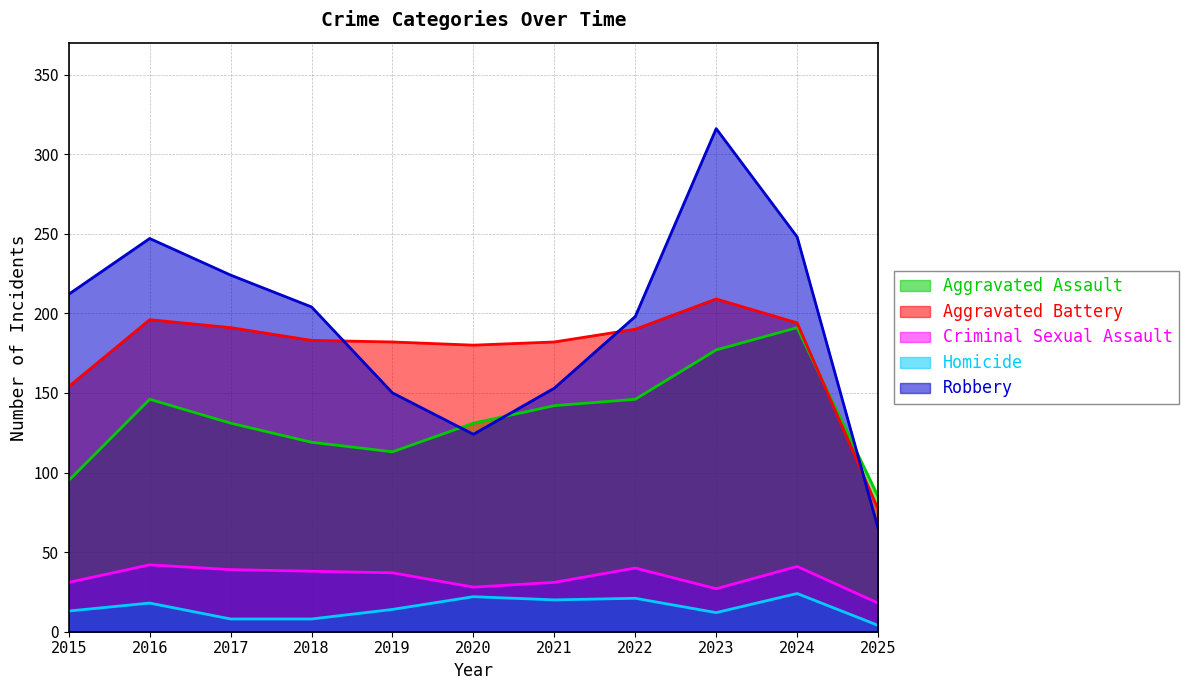

How many lines are shown in the chart?

5